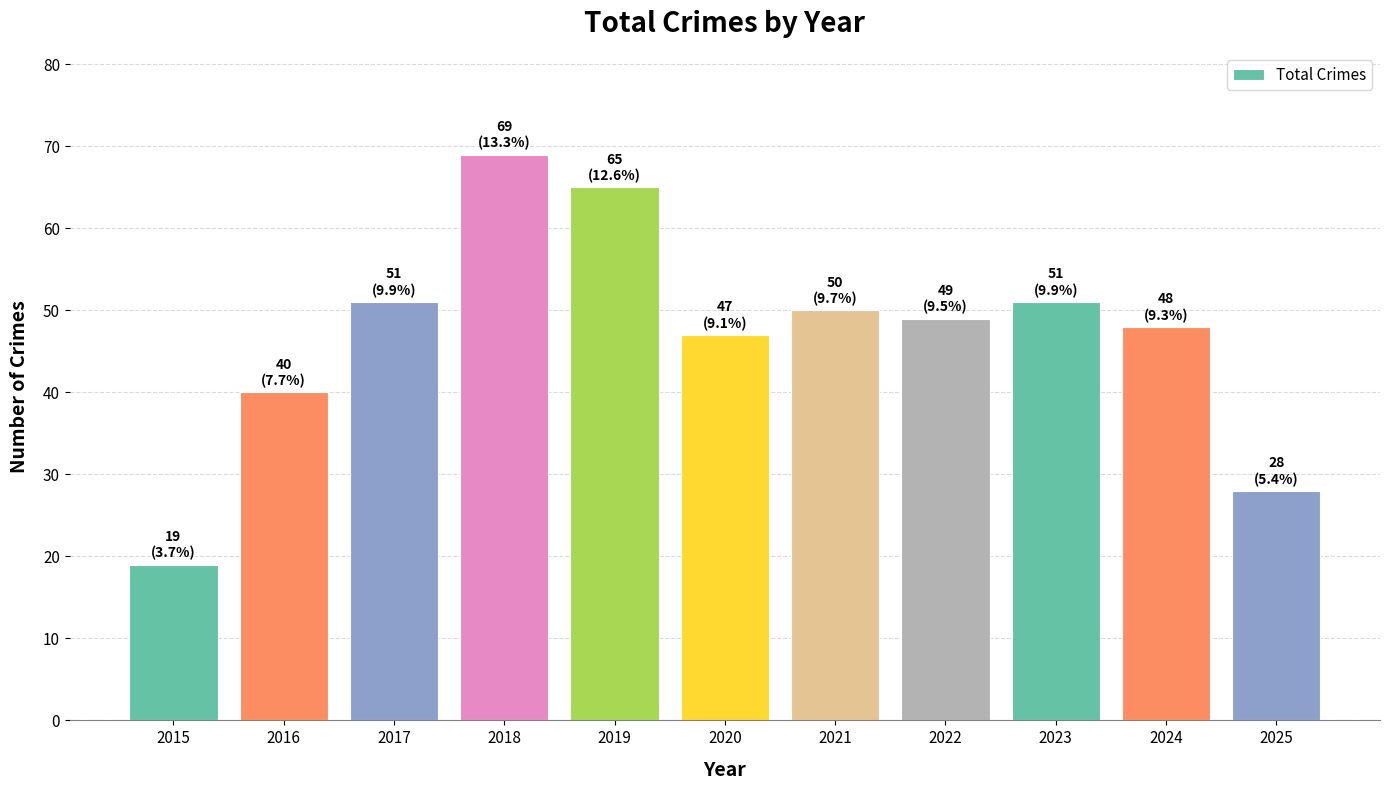

What is the sum of all values?

517